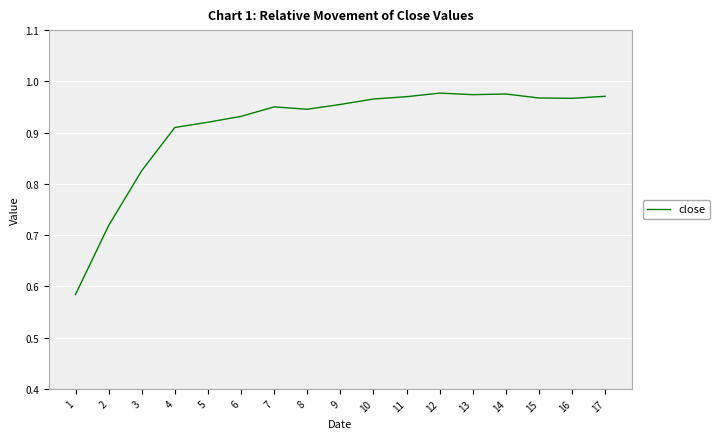

The chart shows a value of 0.3 at 12. True or false?

False